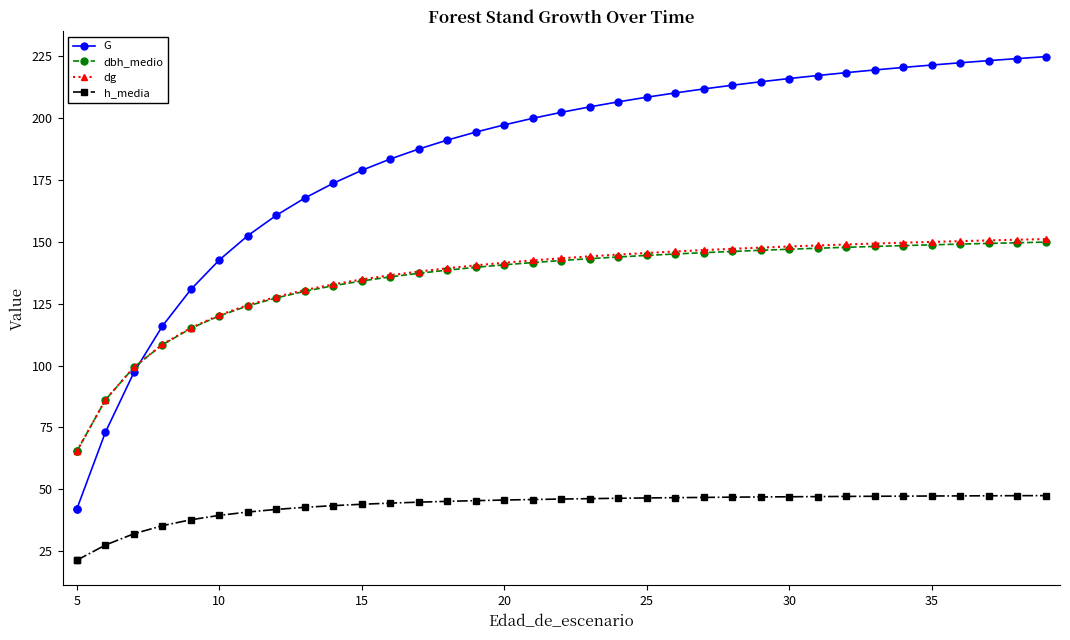

Does the chart display data point markers on the line(s)?

Yes